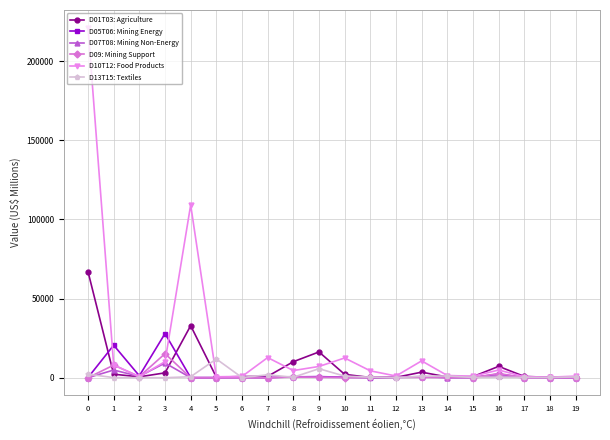

Count the number of categories in the chart.

20